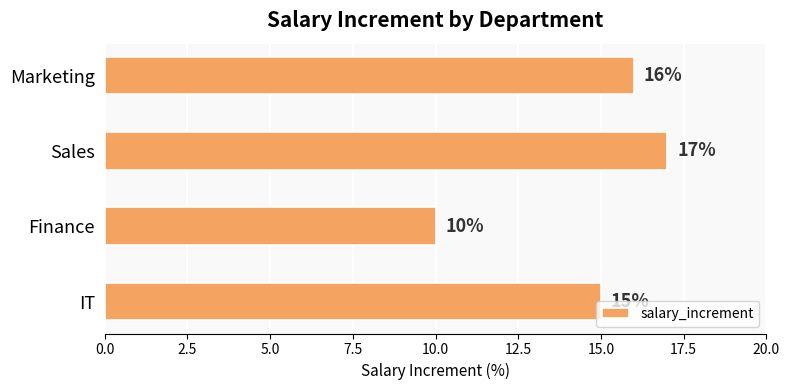

What is the difference between the second highest and minimum values?

6